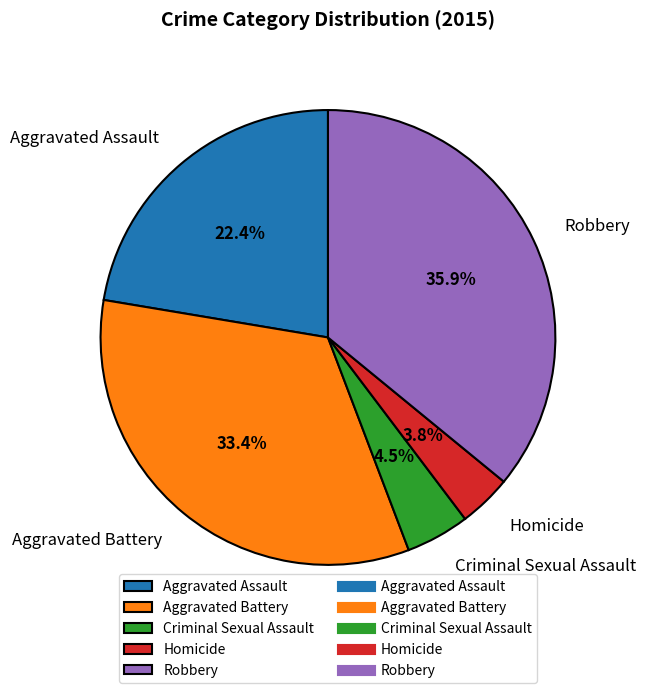

Approximately how many times larger is the value at Aggravated Assault compared to Homicide?

5.9